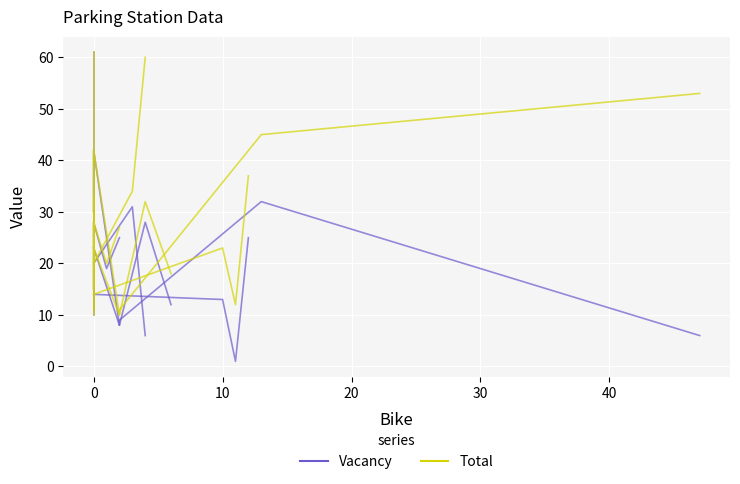

What is the average value of the Total series?

29